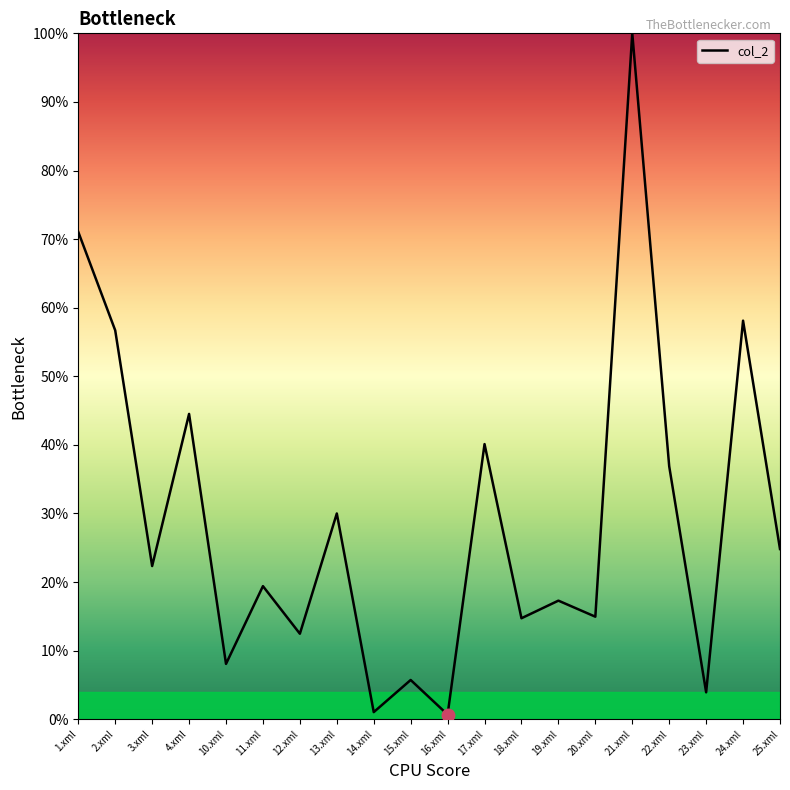

What position from the left is 11.xml?

6